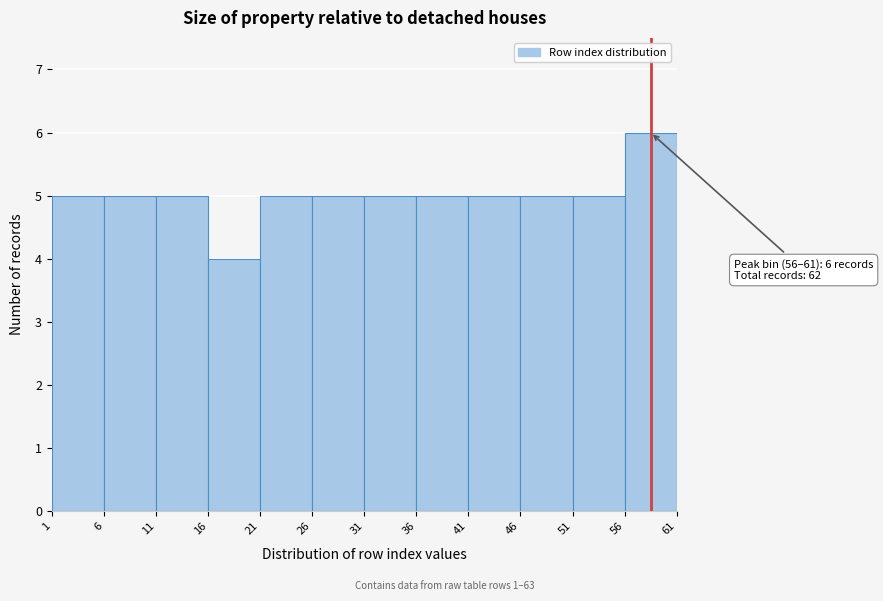

Which range on the x-axis has the tallest bar?

56 to 61